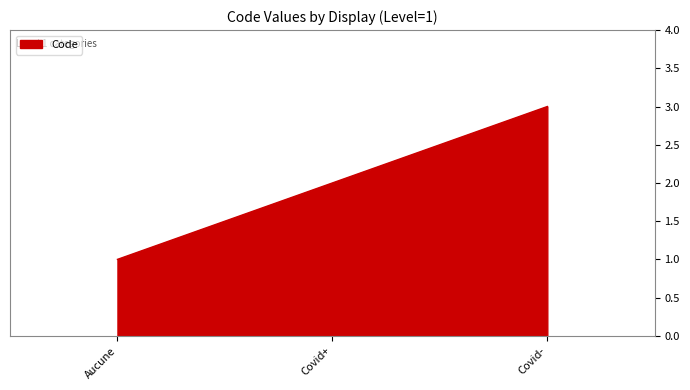

How many values are below 2?

1